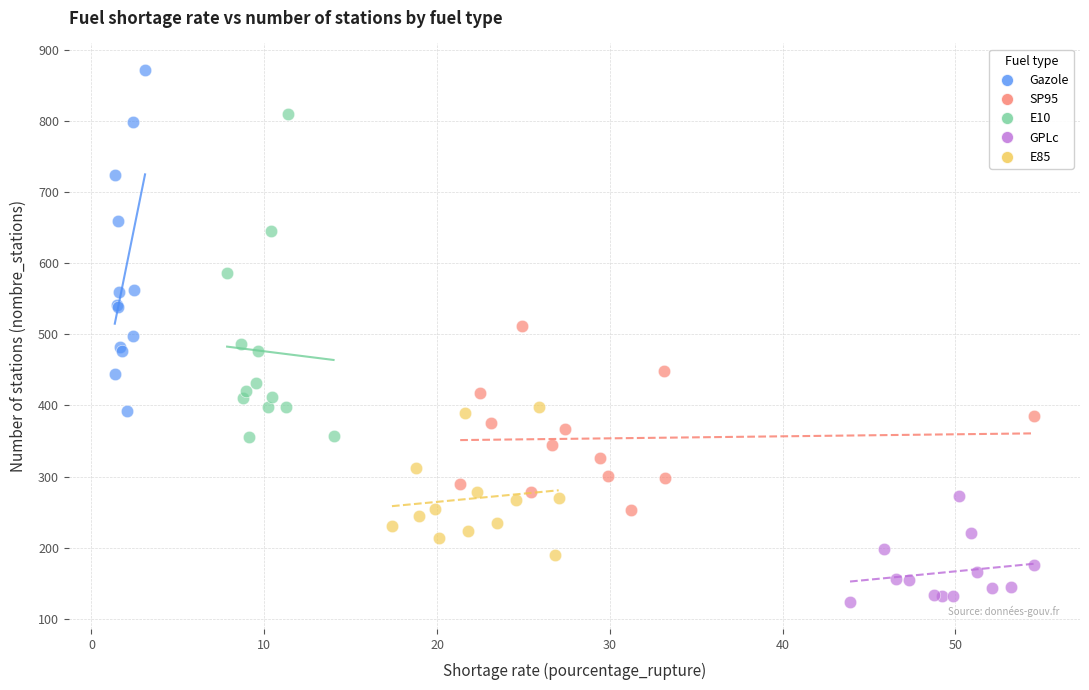

Which series contains the lowest Y value?

GPLc